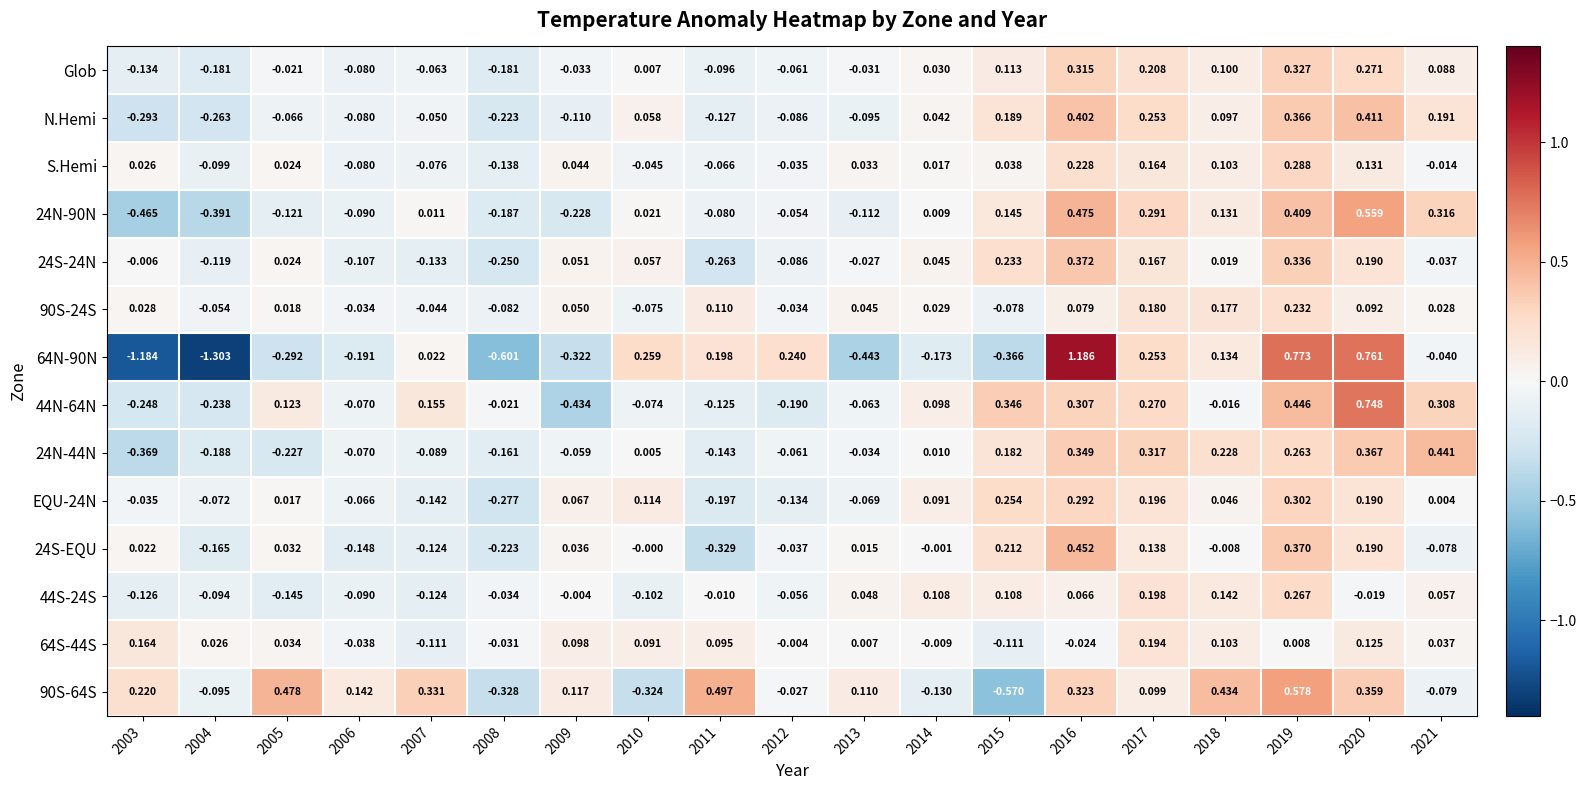

How many negative values does the 24S-24N series have?

9